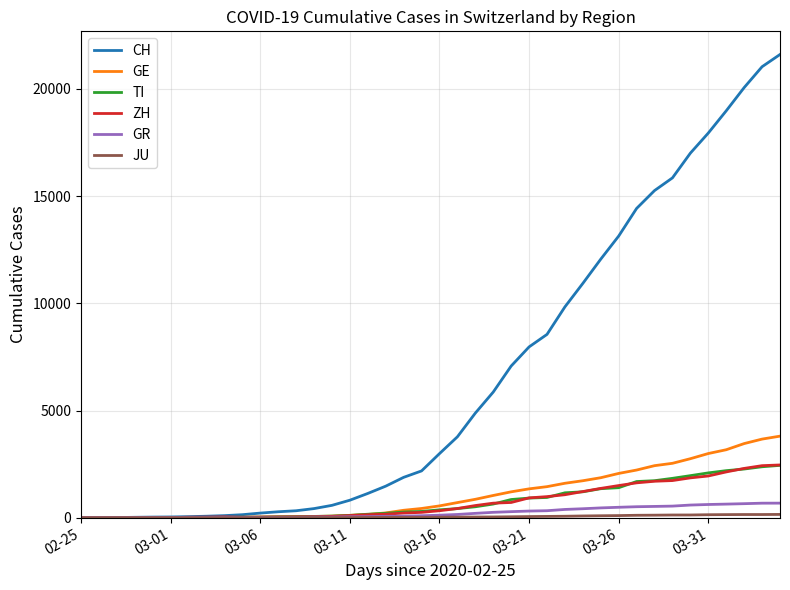

What is the difference between the maximum and second lowest values in the ZH series?

2459